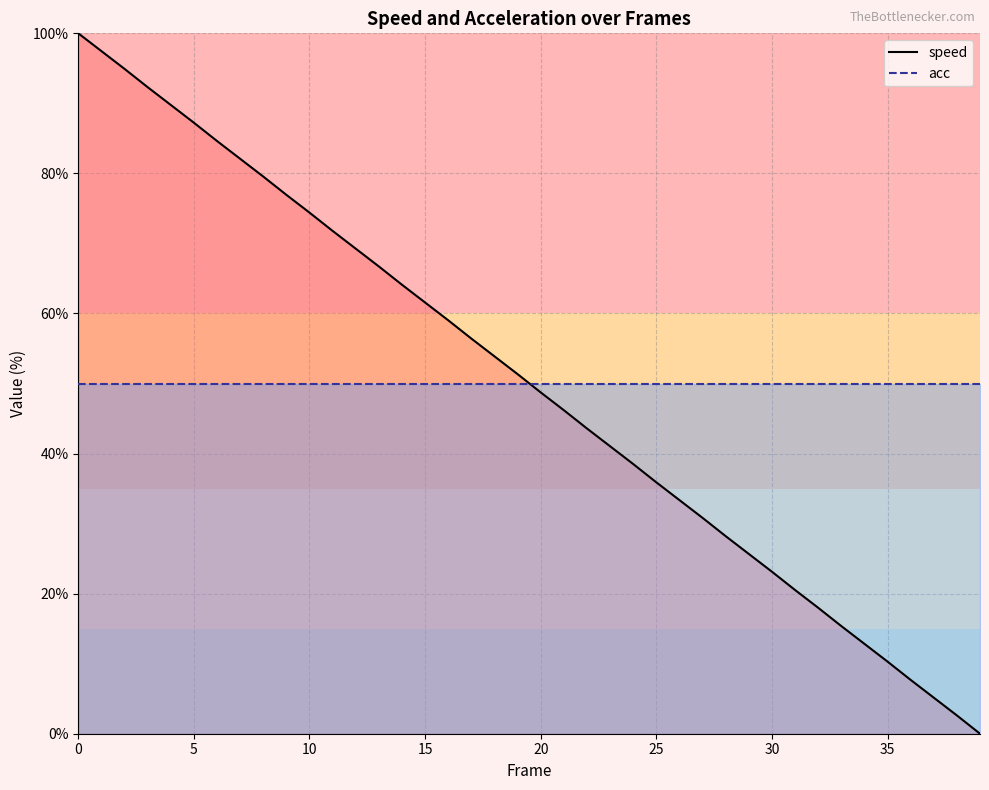

Where do acc and speed first cross each other?

19 and 20